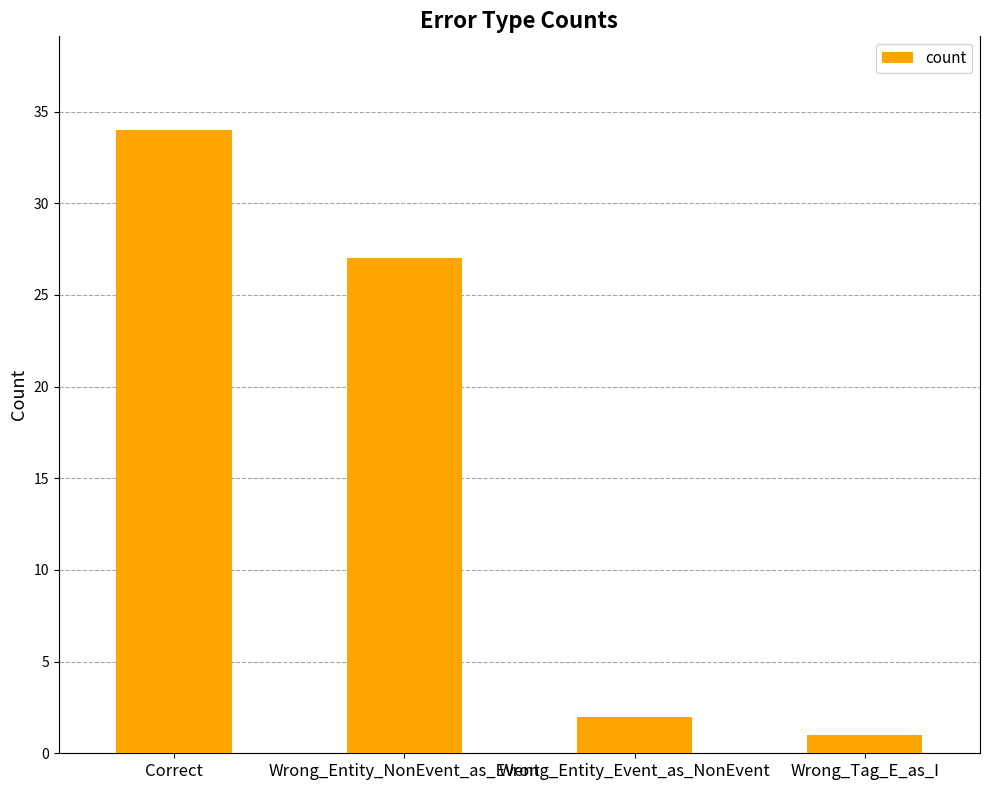

What is the difference between the values at Wrong_Tag_E_as_I and Correct?

33